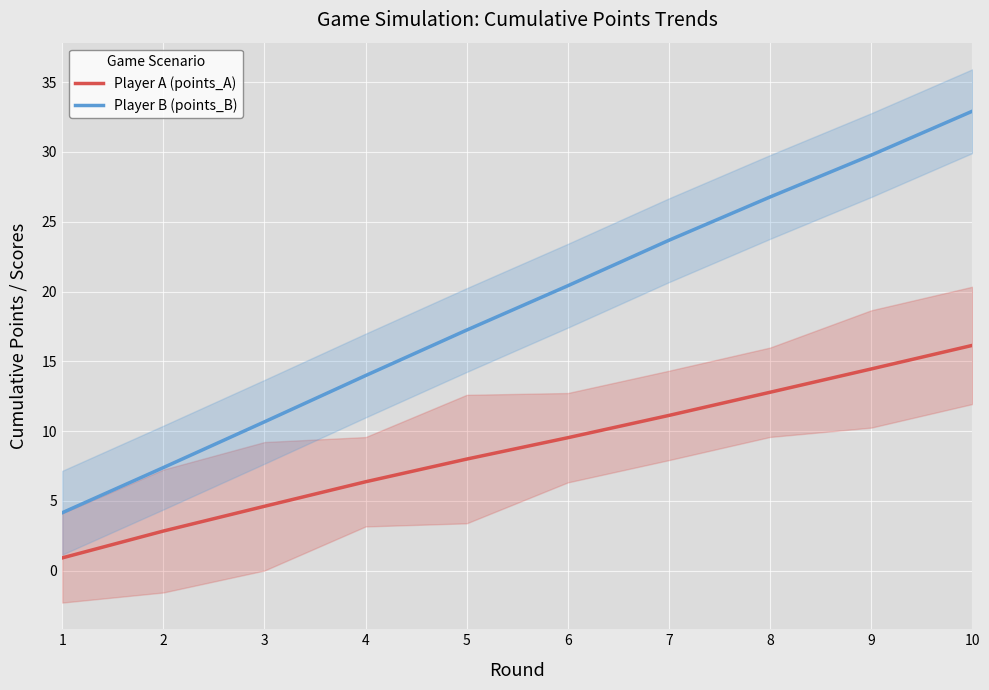

What is the difference between the Player B (points_B) values at 4 and 10?

18.9